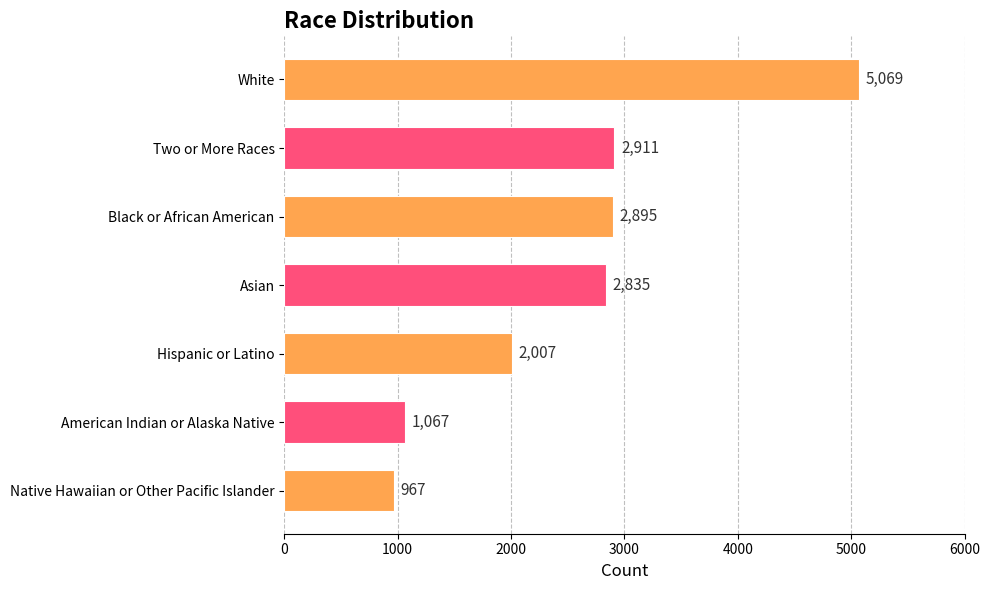

Reading bottom to top, extract all data points from this chart.

967	1067	2007	2835	2895	2911	5069